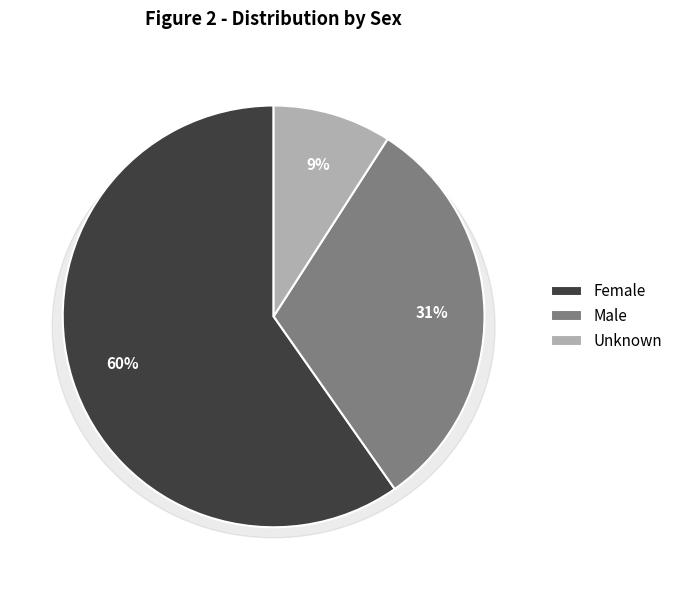

What percentage do Male and Female together represent?

90.9%